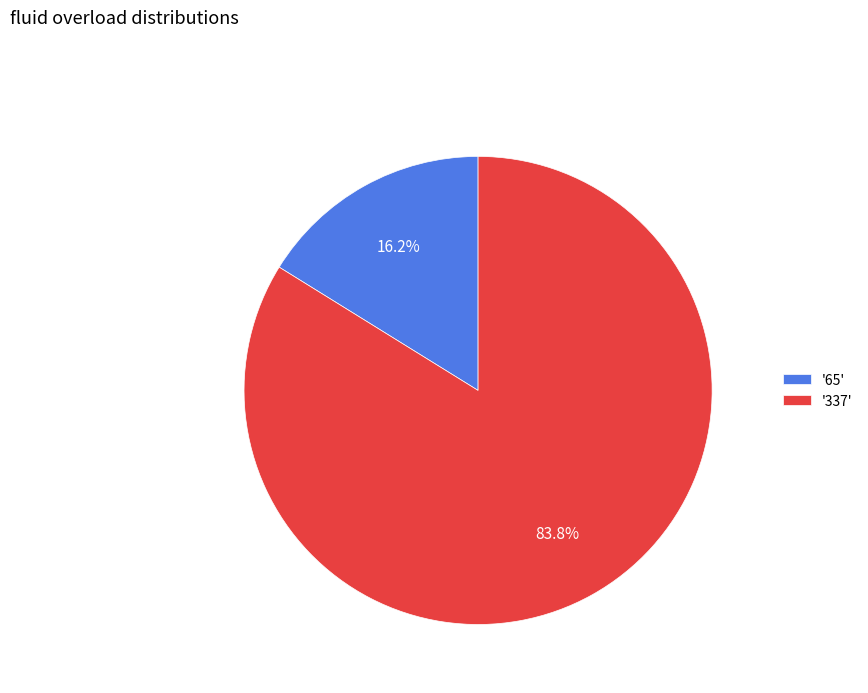

Is '337' the majority of the pie?

Yes